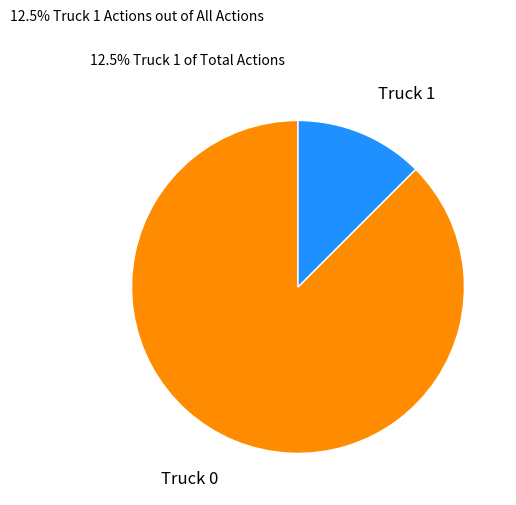

The Truck 1 slice represents 12% of the pie. True or false?

True